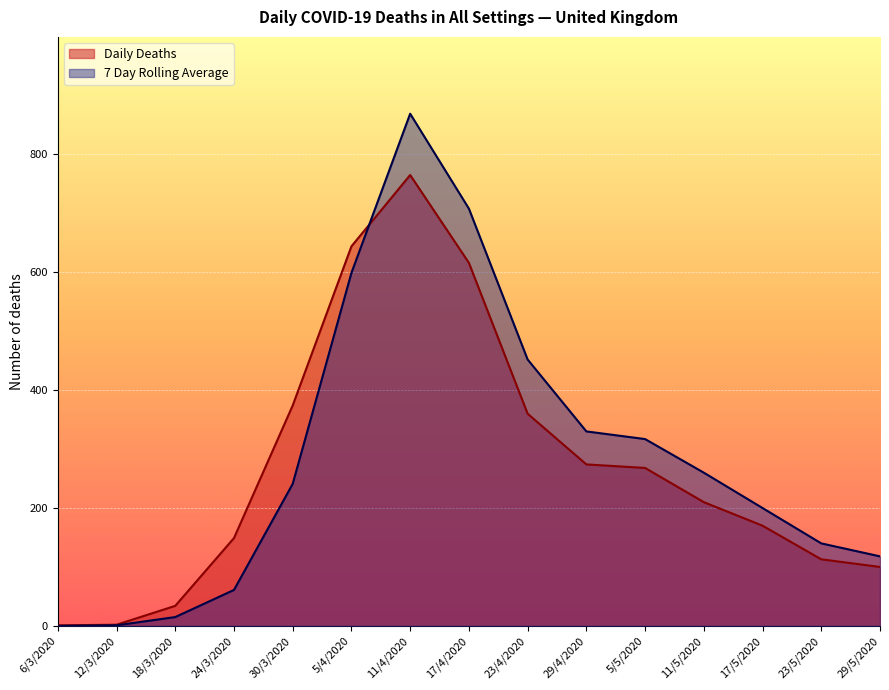

What is the greatest value displayed?

869